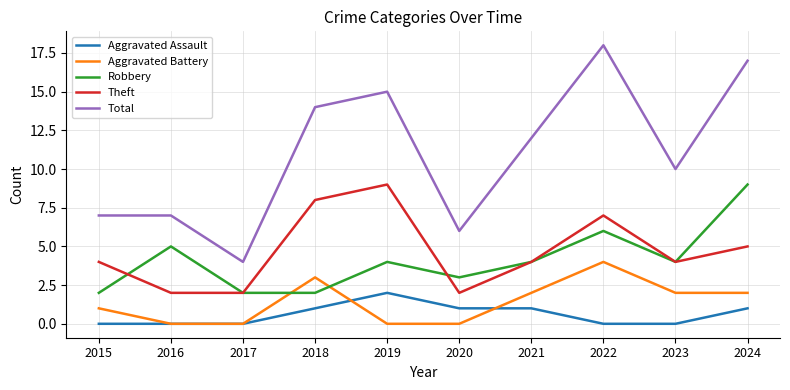

At how many categories does at least one series exceed 11?

5